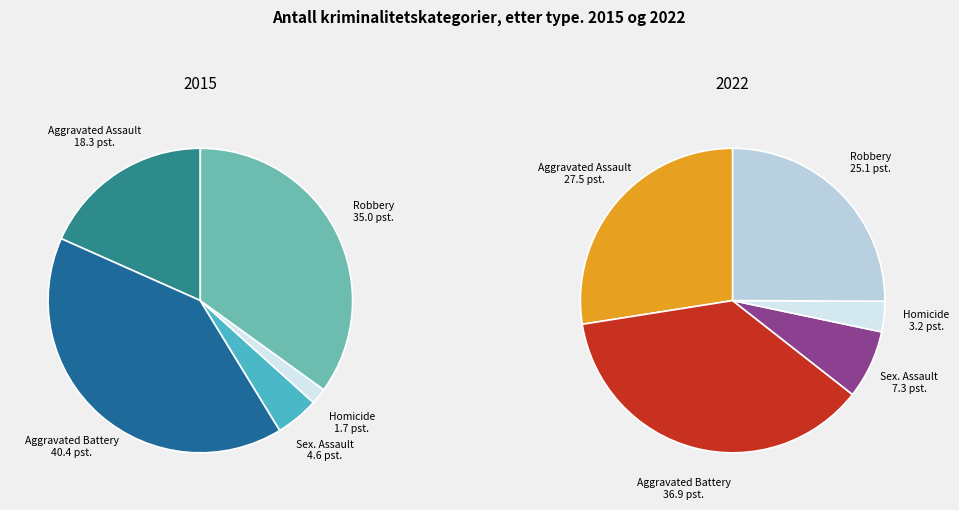

What percentage do 3 and 2 together represent?

6.3%